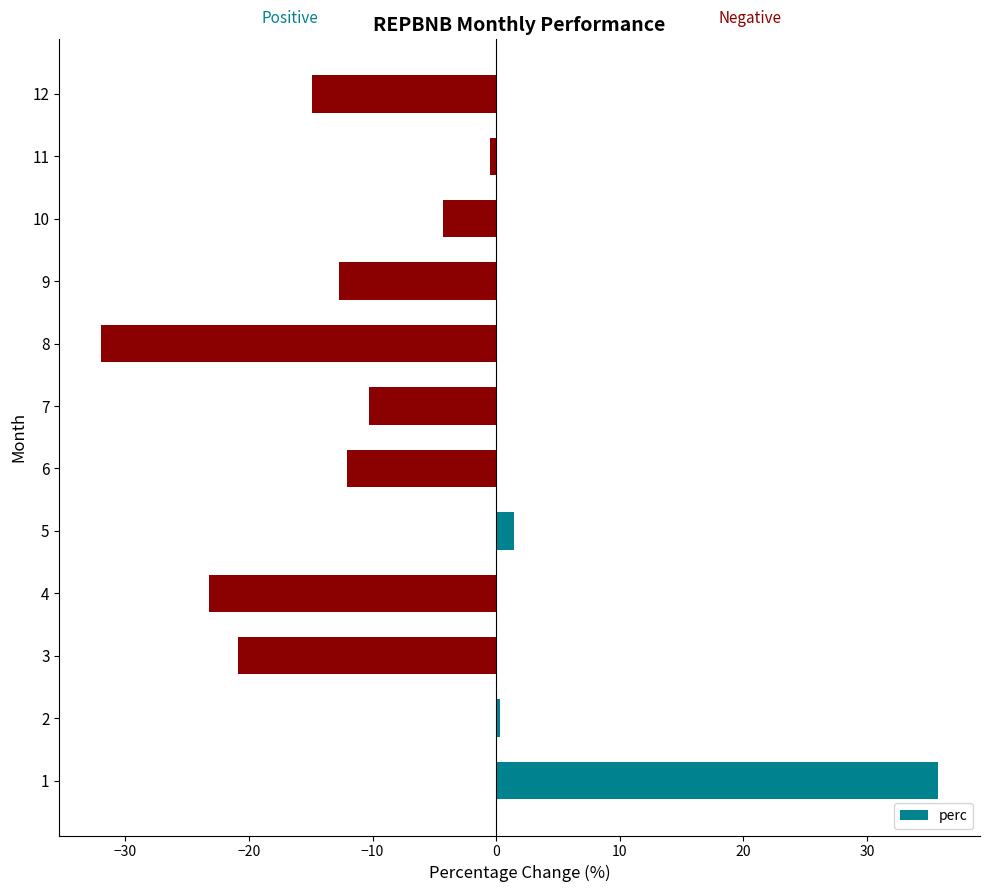

Reading top to bottom, what are all the values shown in this chart?

12=-14.9	11=-0.5	10=-4.3	9=-12.7	8=-32.0	7=-10.3	6=-12.0	5=1.4	4=-23.3	3=-20.9	2=0.3	1=35.8